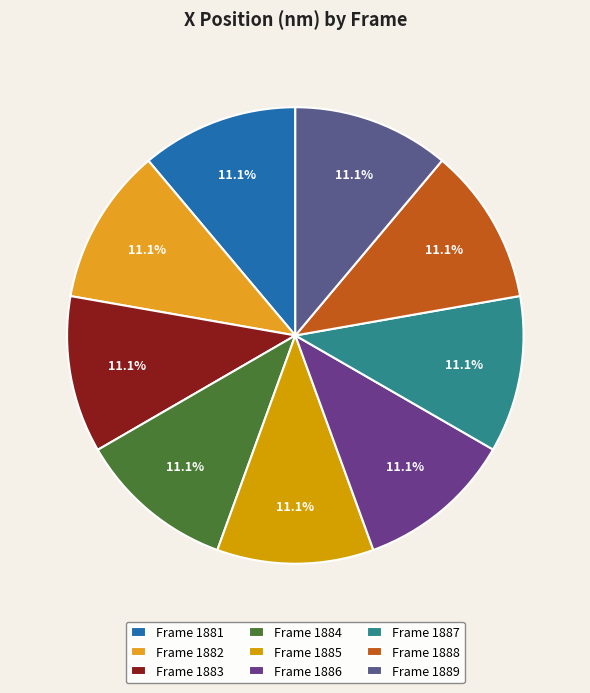

How many segments does this pie chart have?

9